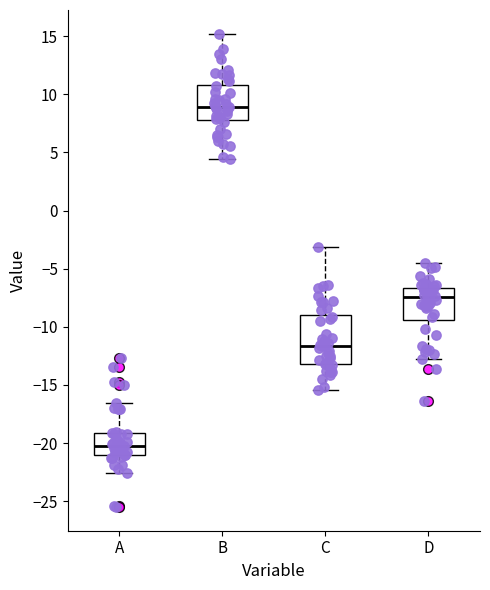

Comparing the boxes themselves (not the whiskers), which one is the tallest?

C